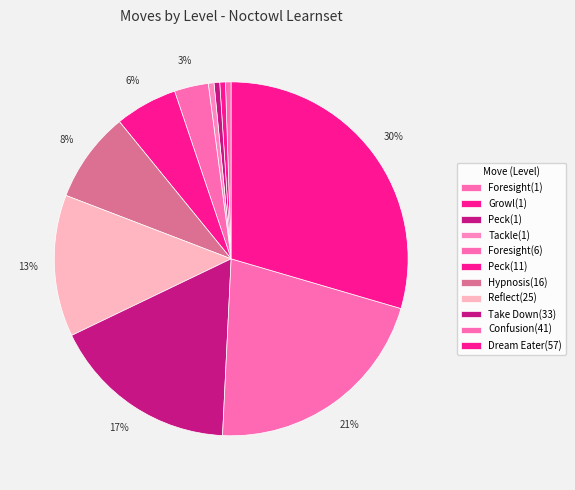

Approximately how many times larger is the value at Reflect(25) compared to Tackle(1)?

25.0